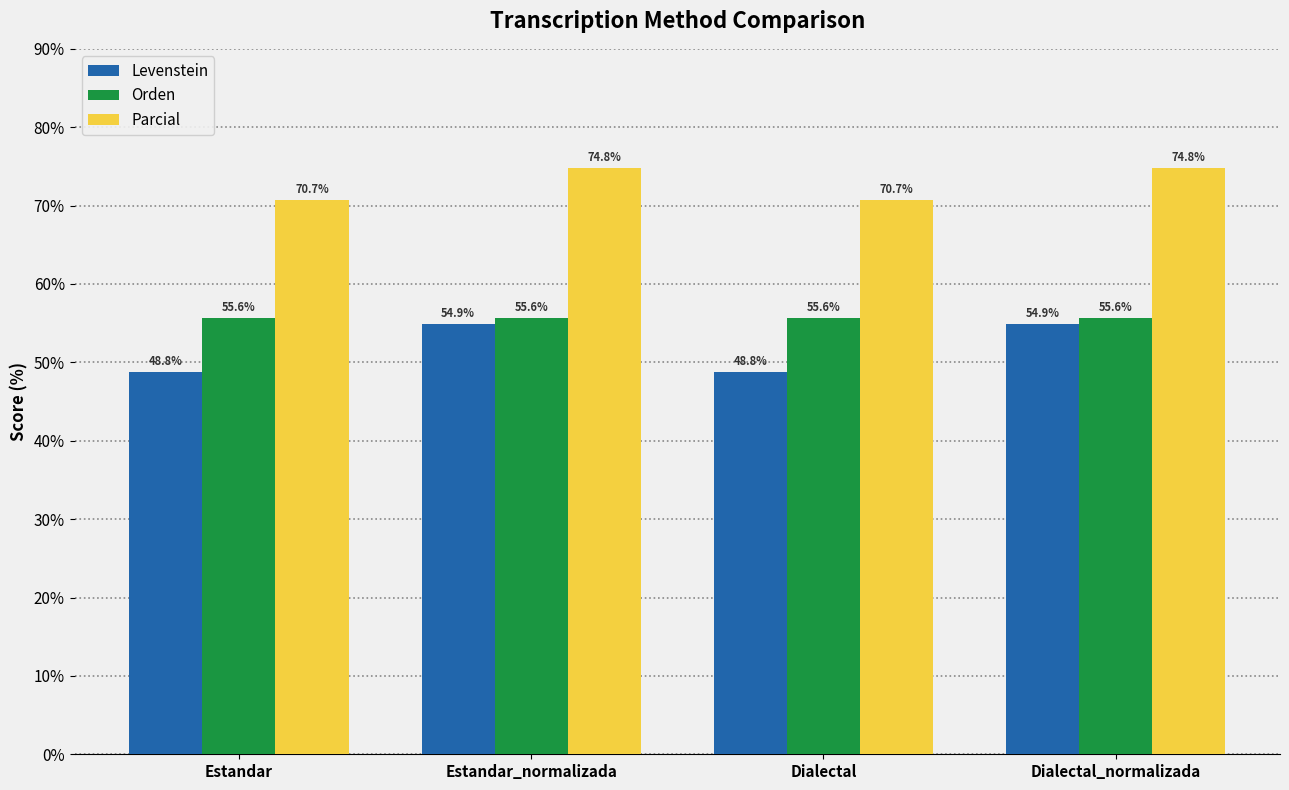

What is the label of the 4th bar from the right?

Estandar